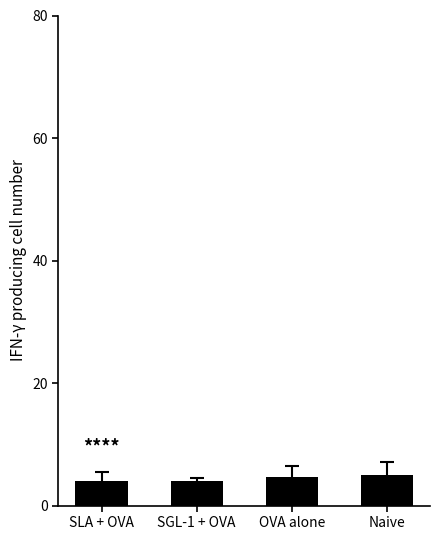

Is it true that the value at SGL-1 + OVA is 7.0?

False